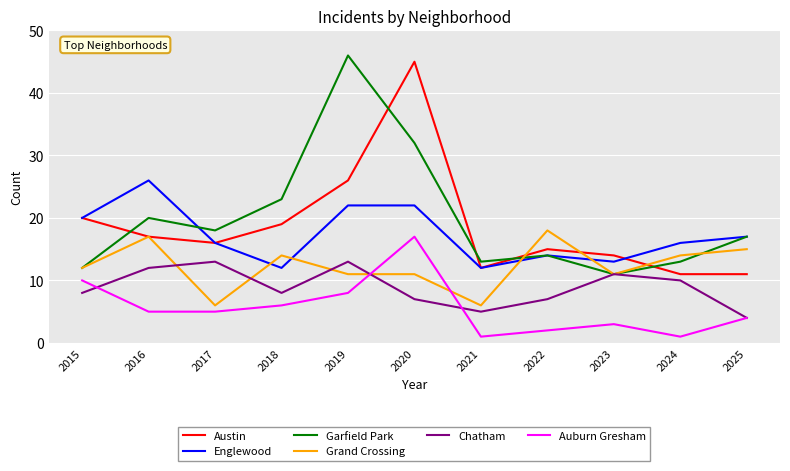

How many lines are shown in the chart?

6